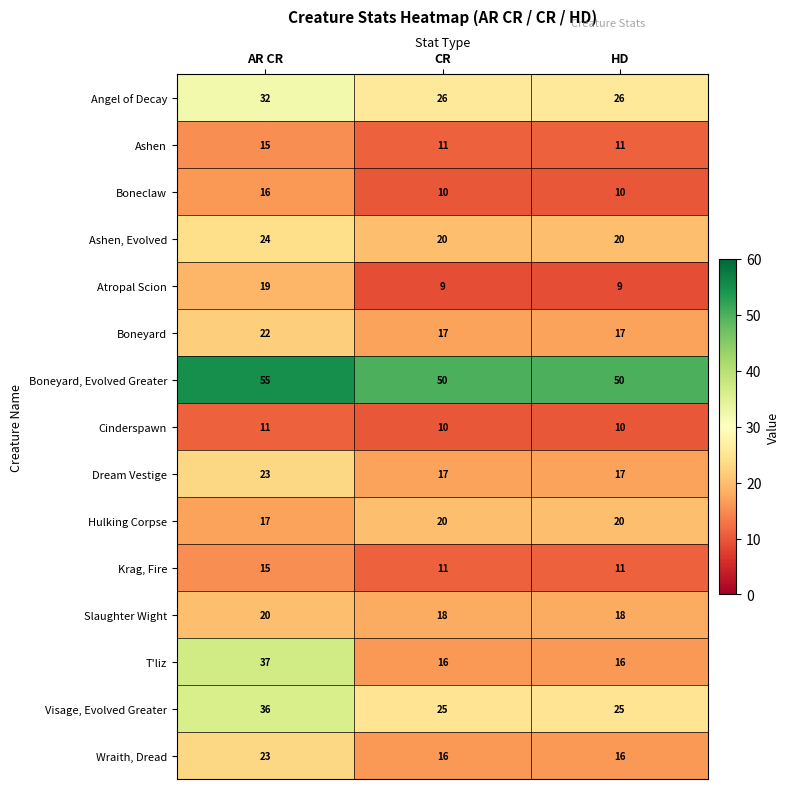

What is the greatest value displayed?

55